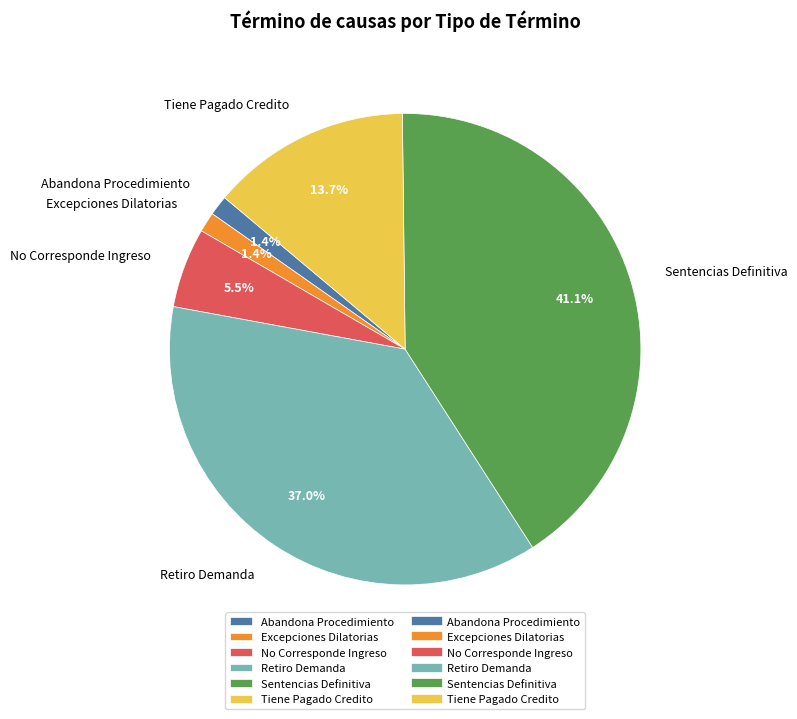

What percentage is the Abandona Procedimiento slice, to the nearest percent?

1%